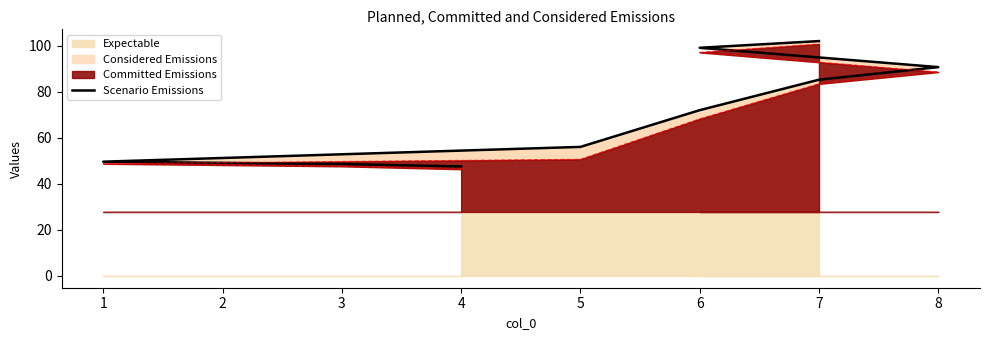

Does the chart display data point markers on the line(s)?

No